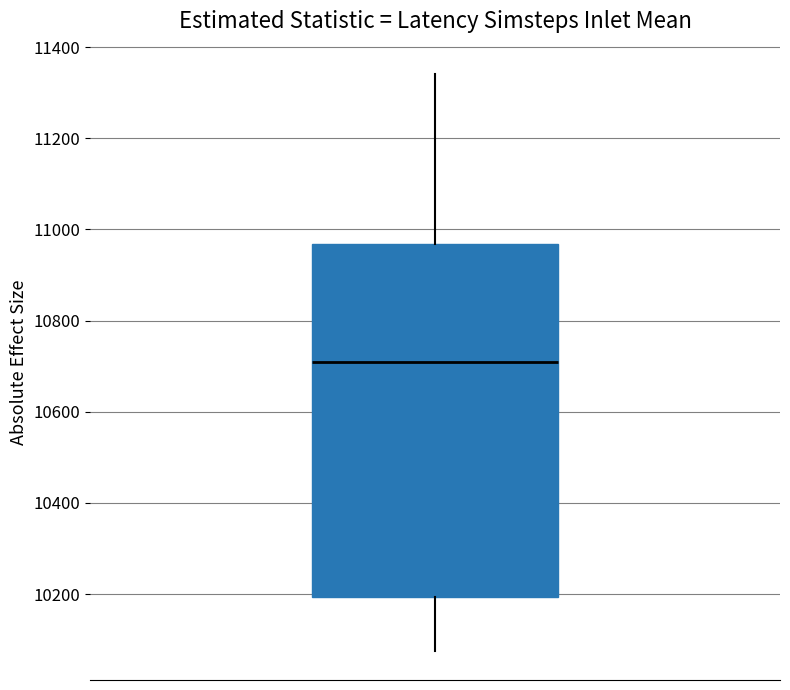

Read this box plot against the y-axis: the position of the median line, the range covered by the box, and the ends of both whiskers. The values are not printed on the chart, so give them approximately, as read against the axis.

median 10720, box 10200 to 10960, whiskers 10080 to 11340